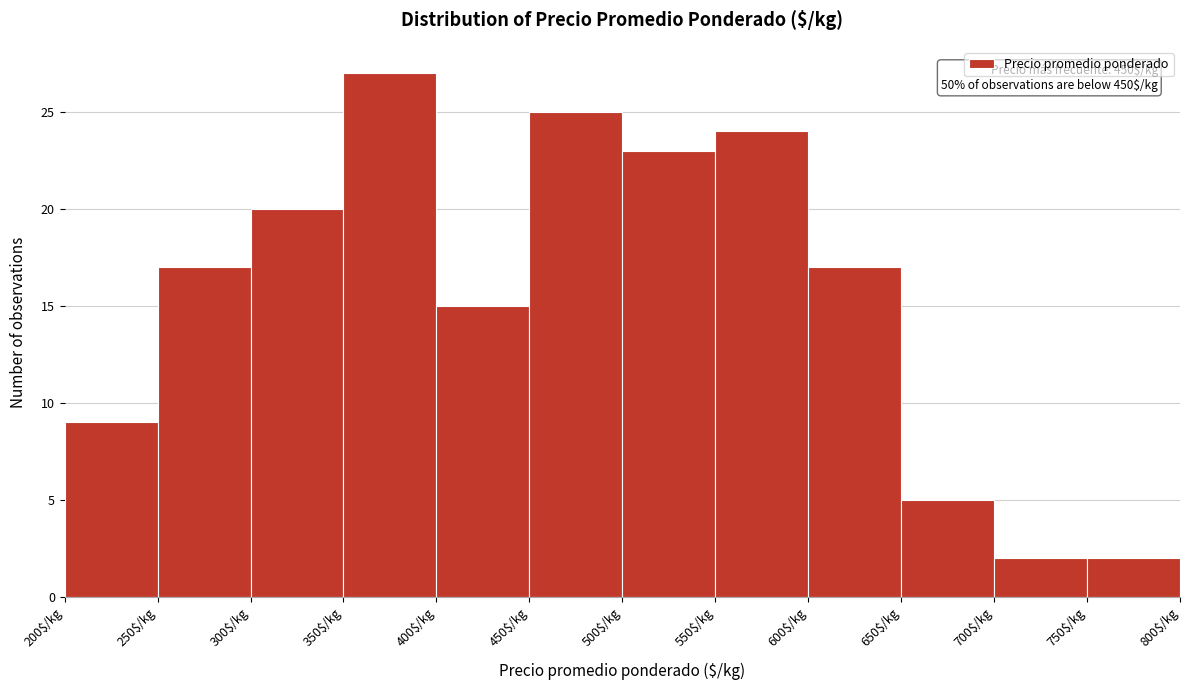

Which range on the x-axis has the tallest bar?

350 to 400